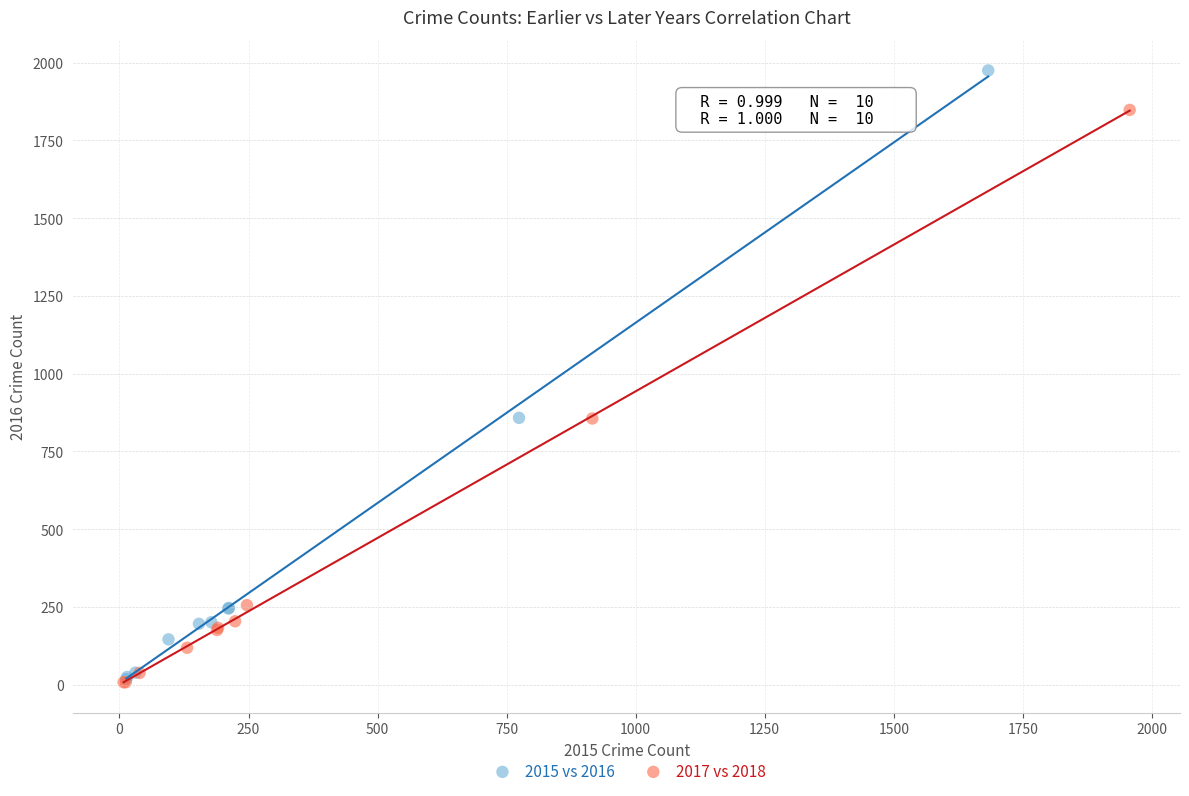

Which series has the widest spread of Y values?

2015 vs 2016